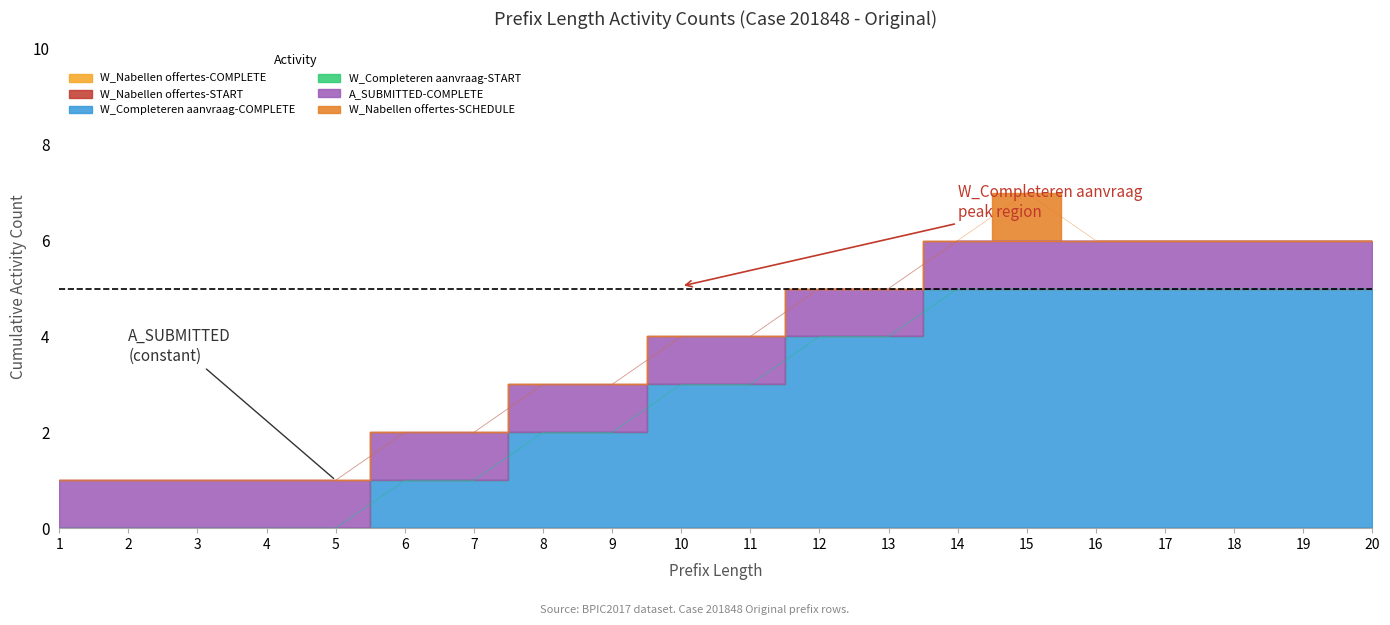

What are all the series names shown in the legend?

W_Nabellen offertes-COMPLETE, W_Nabellen offertes-START, W_Completeren aanvraag-COMPLETE, W_Completeren aanvraag-START, A_SUBMITTED-COMPLETE, W_Nabellen offertes-SCHEDULE